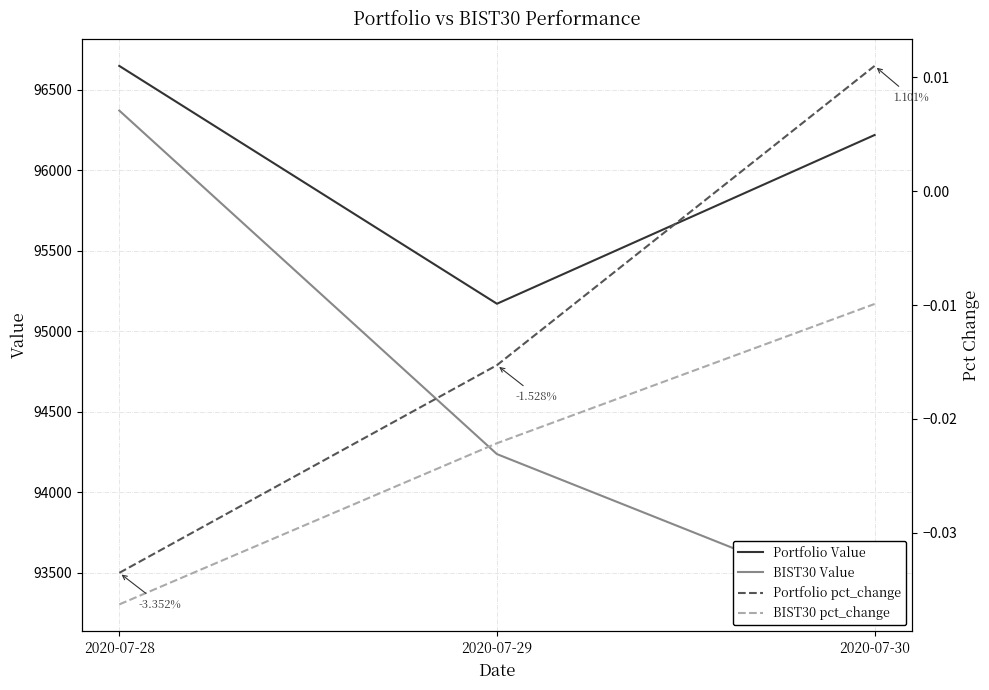

At how many categories does at least one series exceed 4473?

3